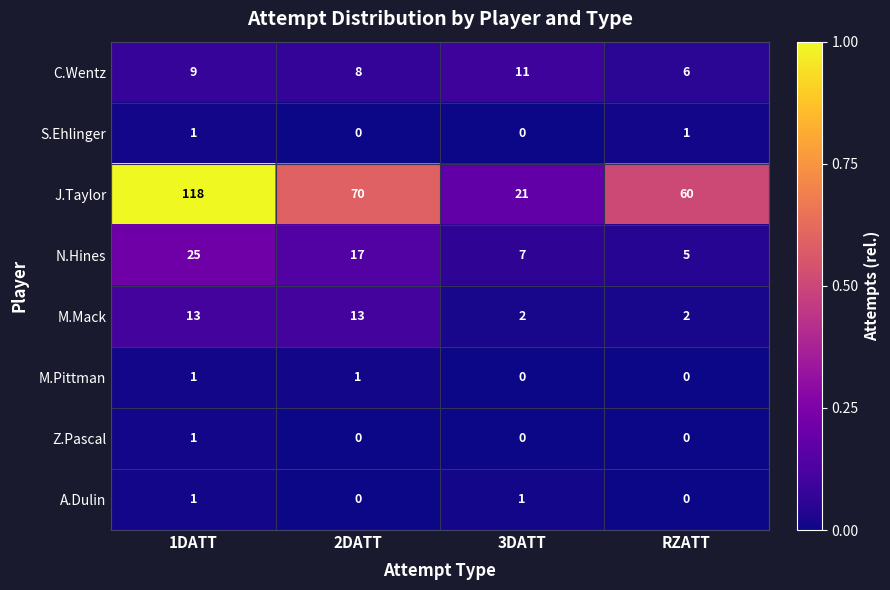

Is it true that Z.Pascal equals 0 at RZATT?

True